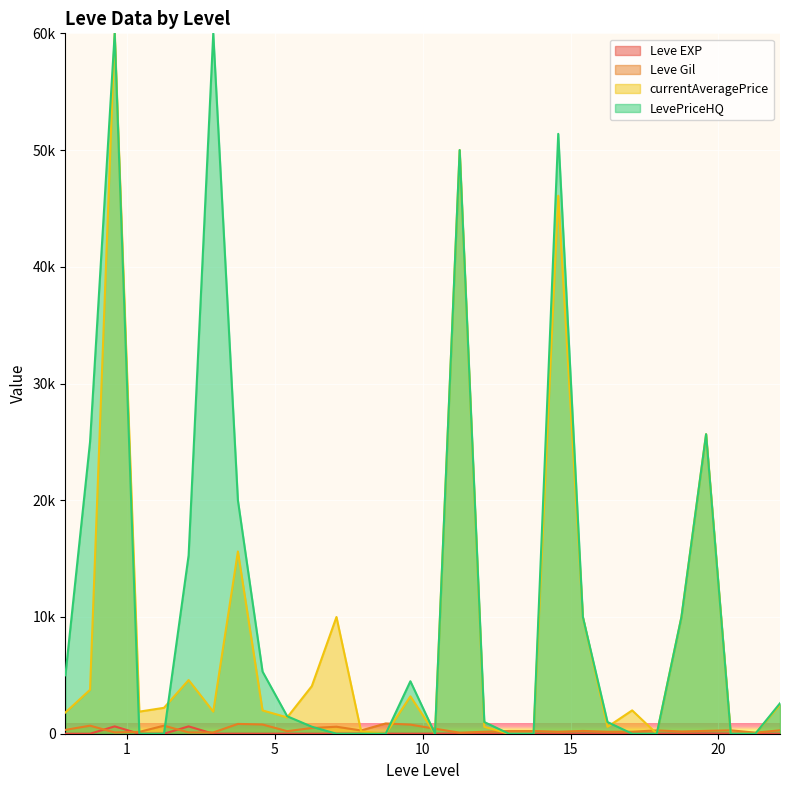

Which series has the largest total across all categories?

LevePriceHQ